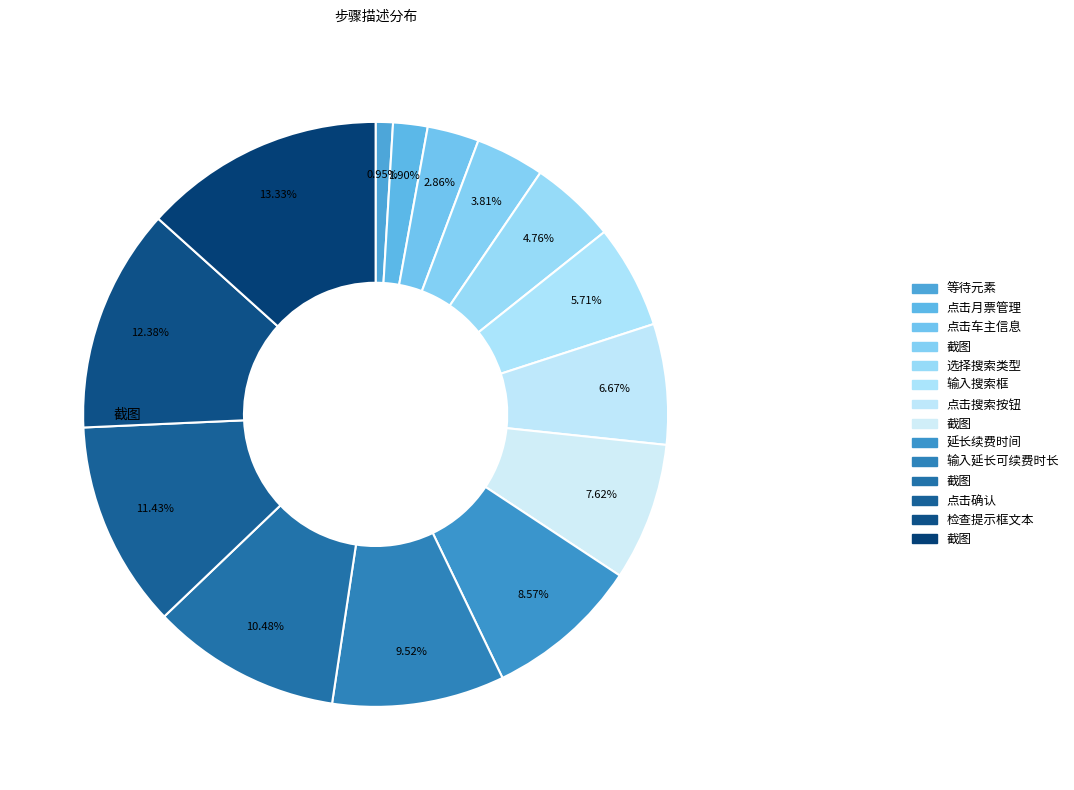

How many slices are in this pie chart?

14